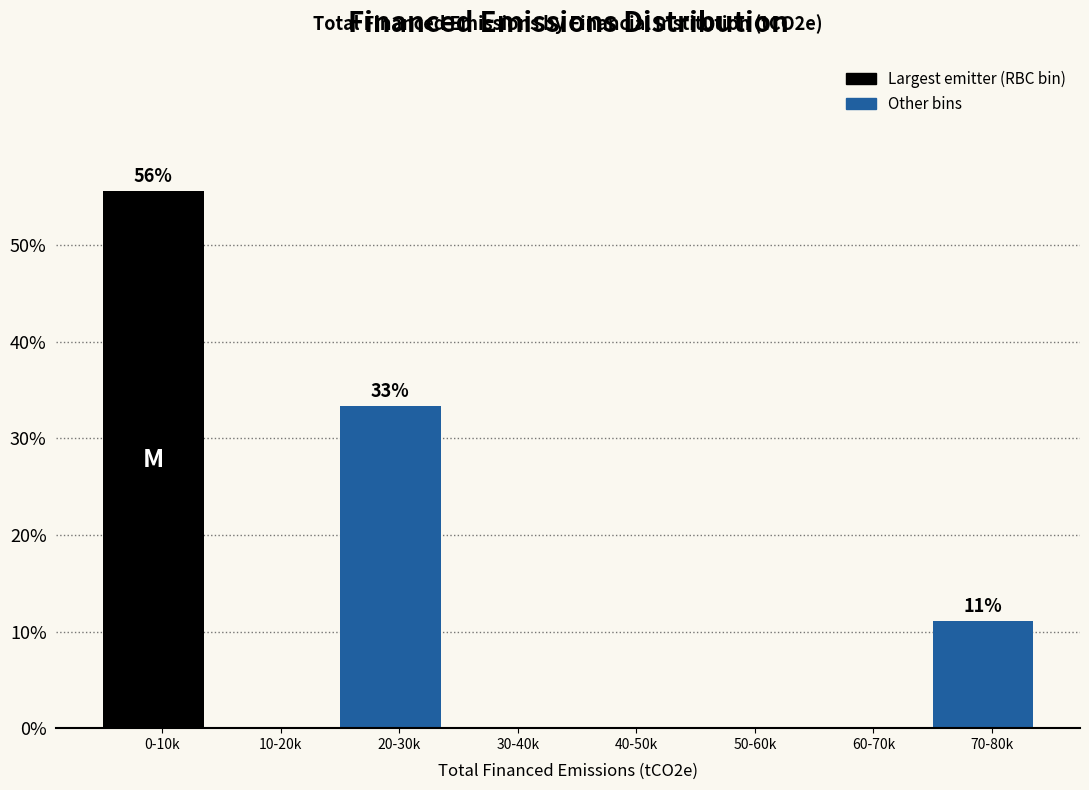

Reading left to right, extract all data points from this chart.

0-10k=55.6	10-20k=0.0	20-30k=33.3	30-40k=0.0	40-50k=0.0	50-60k=0.0	60-70k=0.0	70-80k=11.1